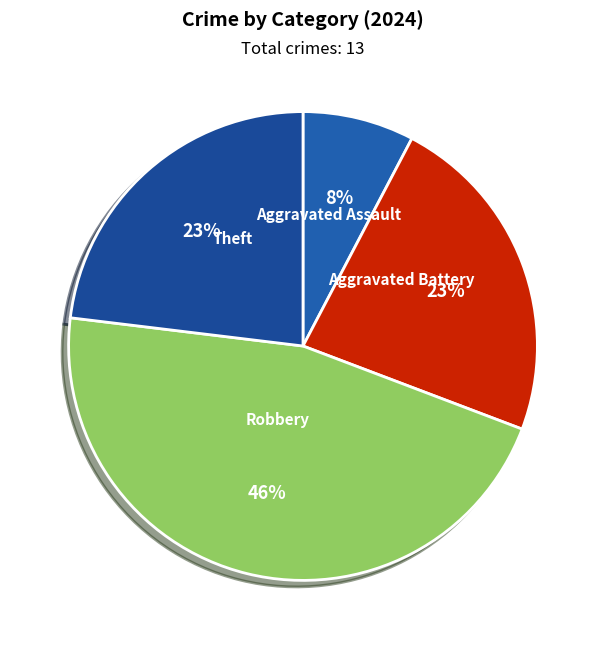

How many slices are in this pie chart?

4